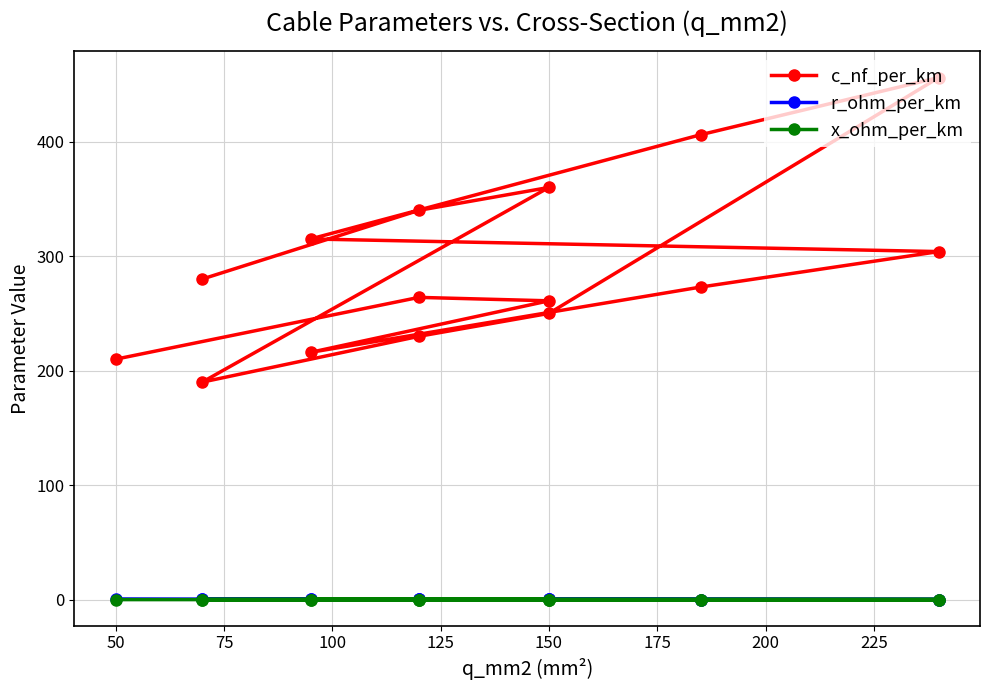

How many lines are shown in the chart?

3